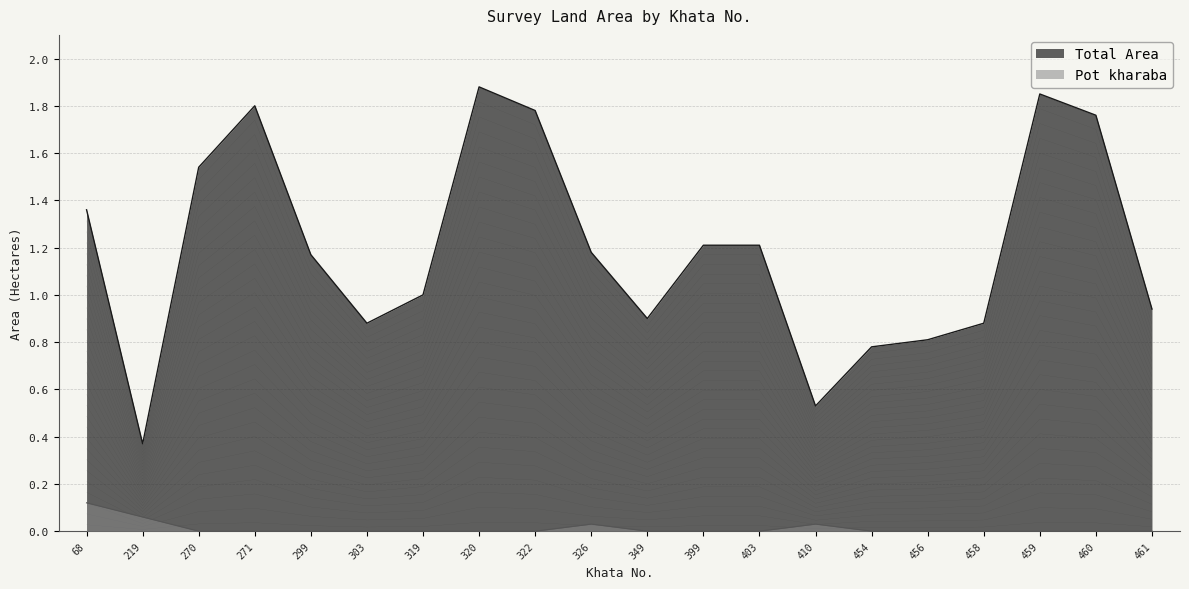

In Total Area, how many points are lower than both neighbors (excluding endpoints)?

4